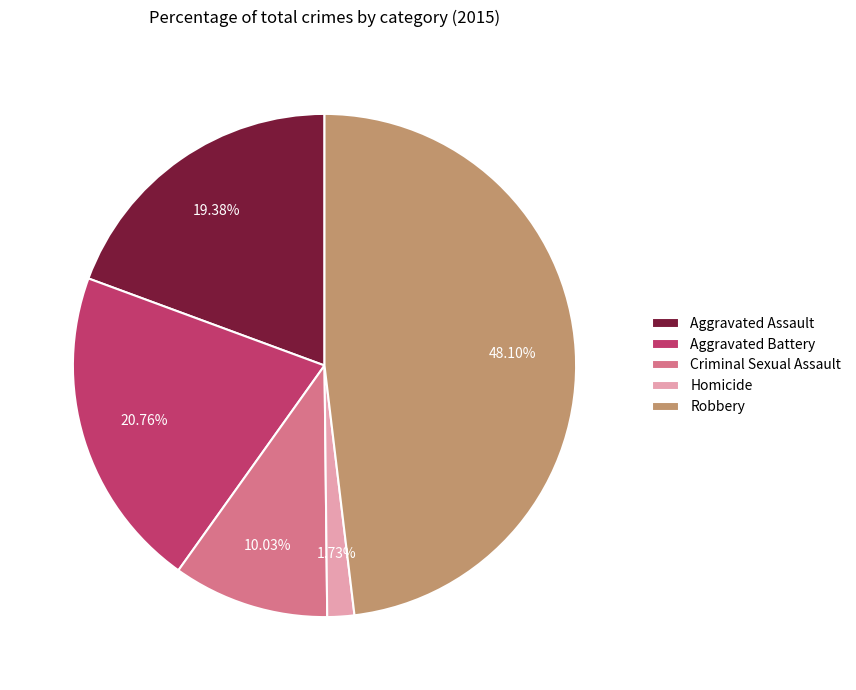

Does any single category account for the majority?

No